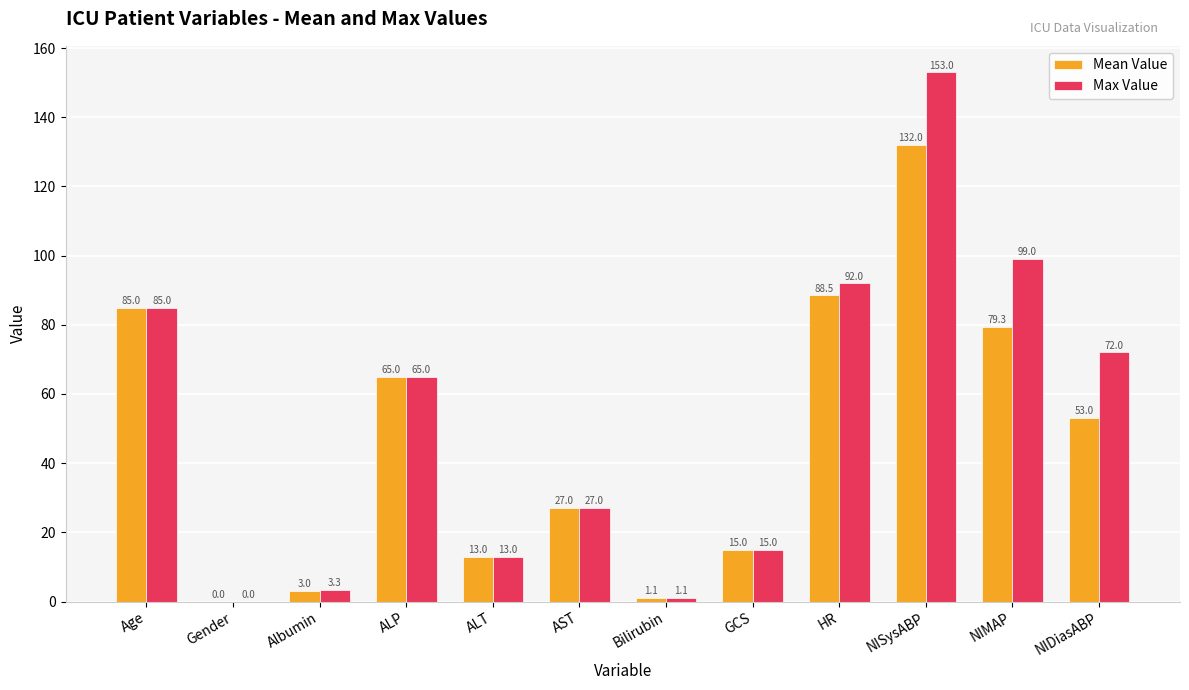

What is the total value across all series at NIMAP?

178.3